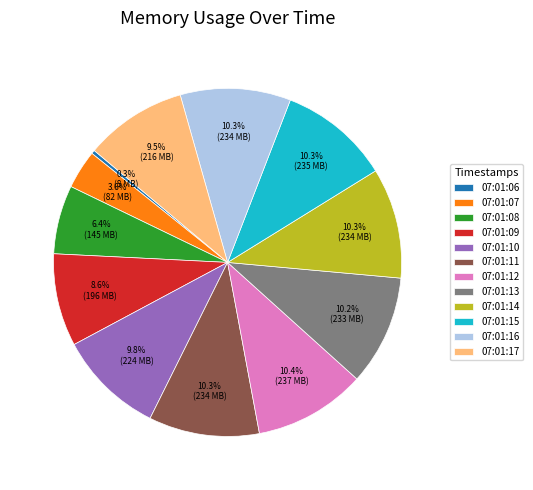

Is there a majority slice in this chart?

No